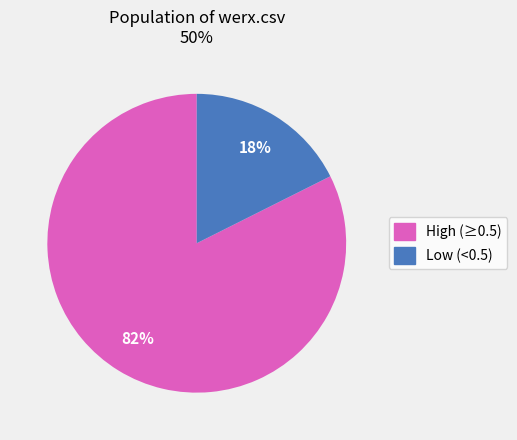

How many segments does this pie chart have?

2